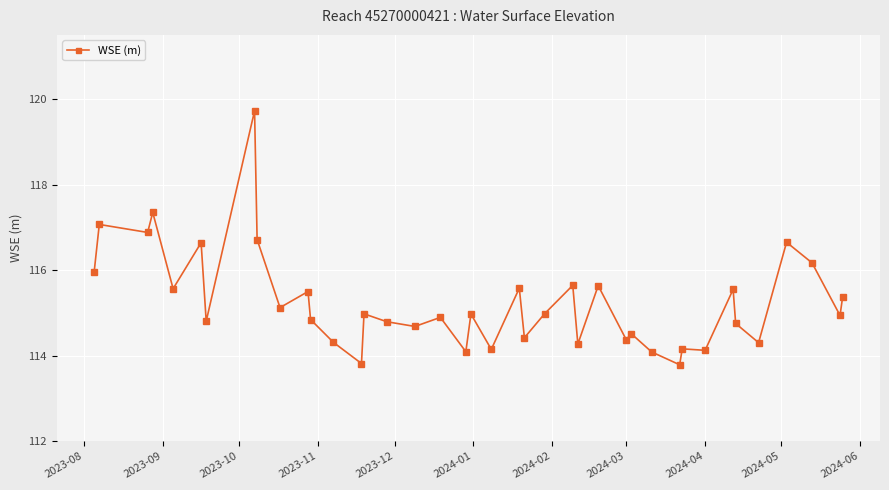

What is the average value?

115.3